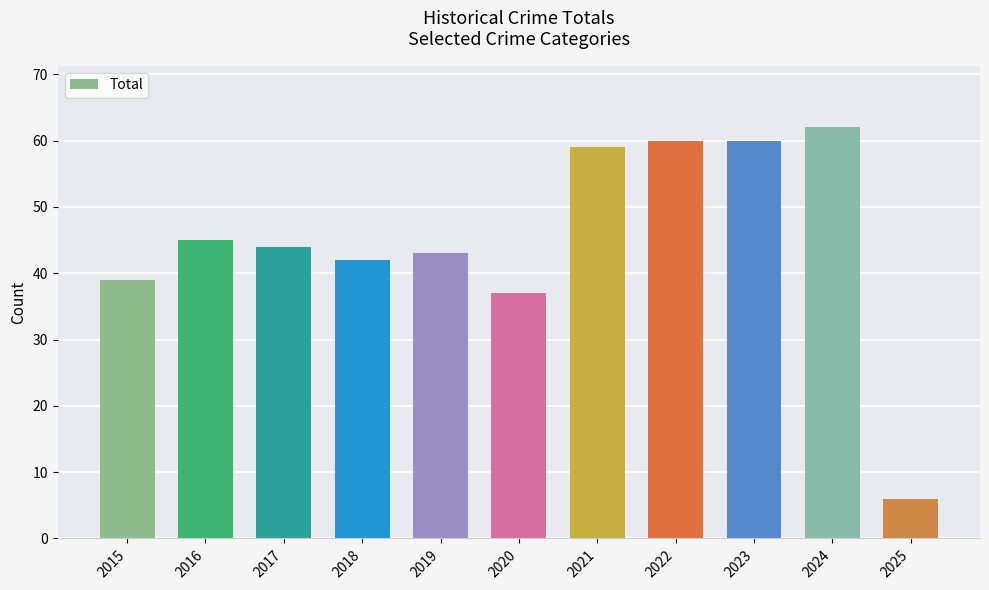

What is the greatest value displayed?

62